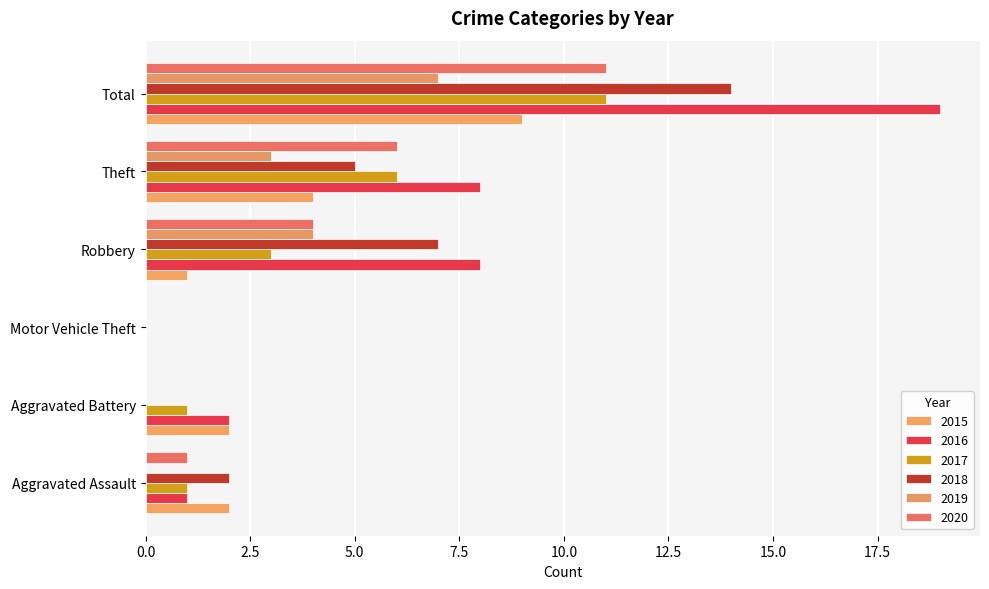

How many positive values does the 2015 series have?

5